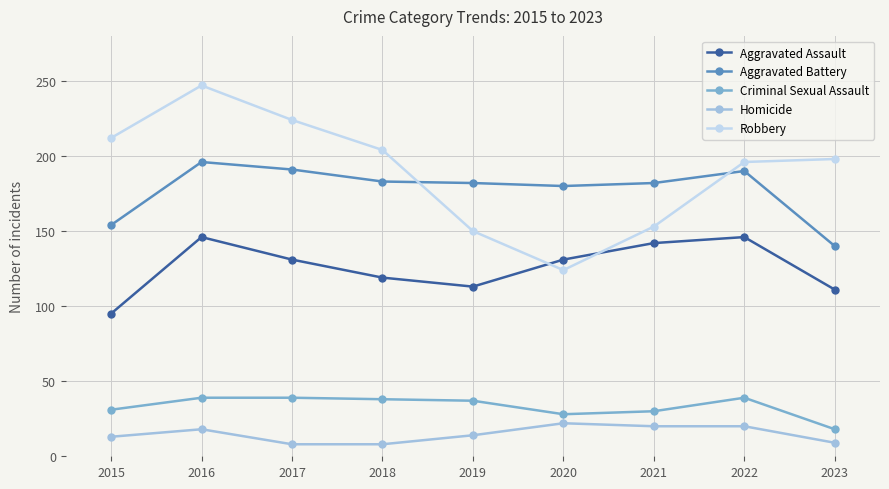

Is the value of Homicide at 2021 greater than the value of Robbery at 2019?

No